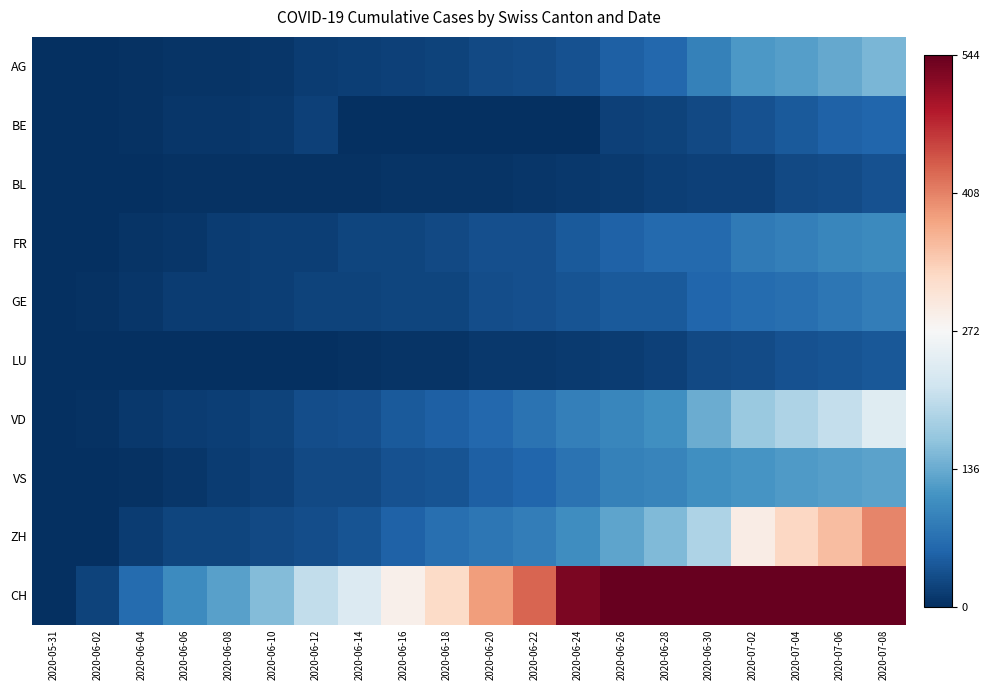

Which label corresponds to the smallest value in the chart?

2020-05-31